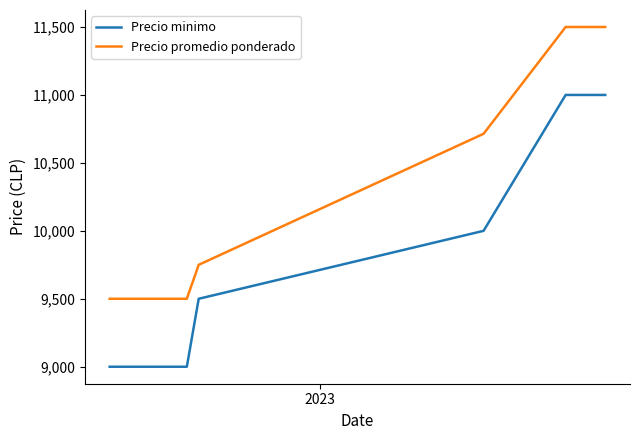

True or false: Precio minimo and Precio promedio ponderado cross at least once.

False